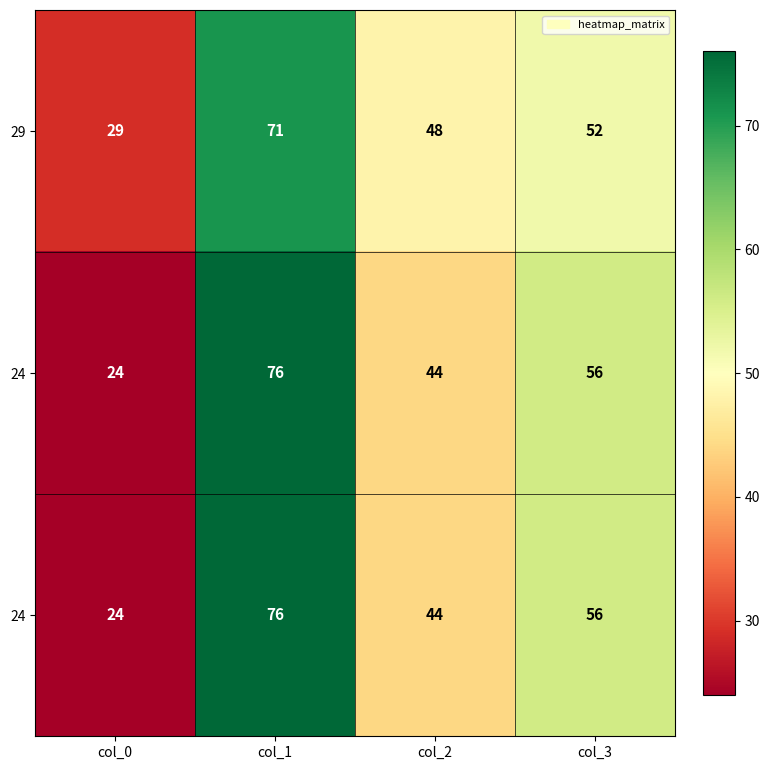

Between col_1 and col_3, which is larger?

col_1